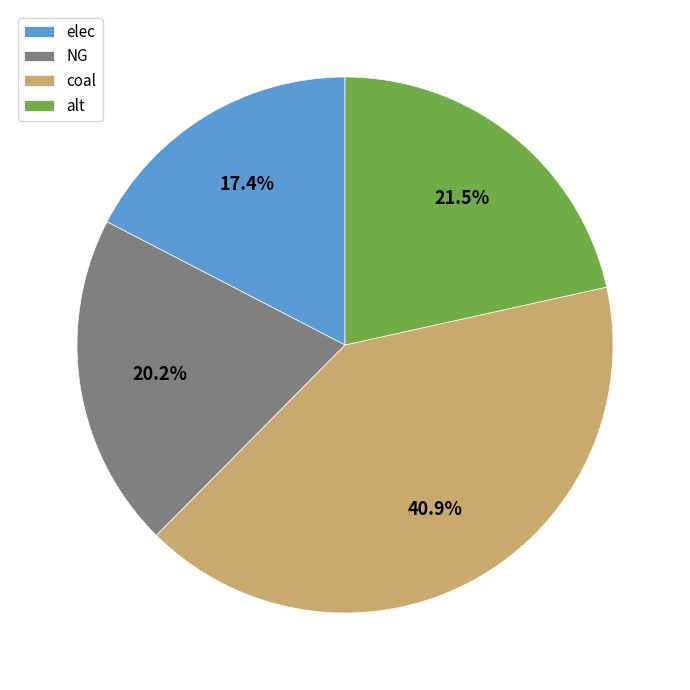

Is it true that elec is 6% of the pie?

False